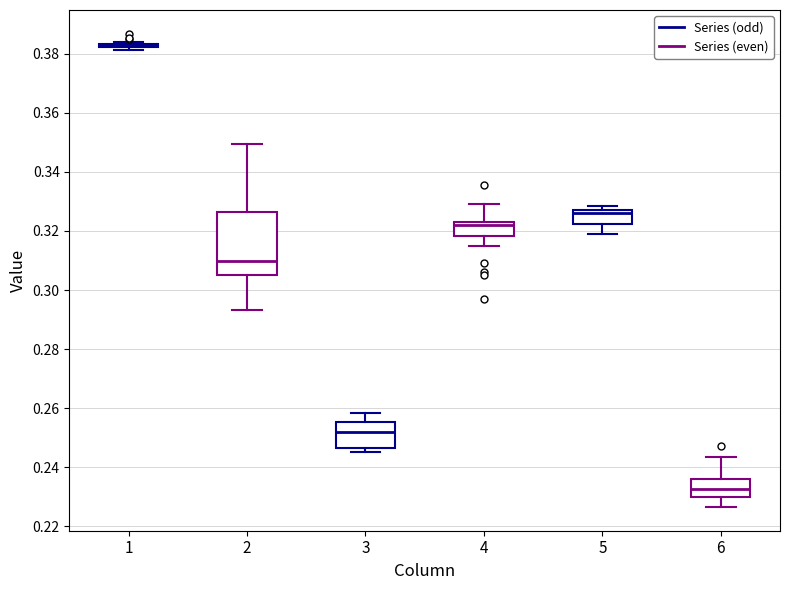

Reading left to right, transcribe this box plot: for each box, give where its median line is, the range the box spans, and where its two whiskers end, as read against the y-axis. The values are not printed on the chart, so give them approximately, as read against the axis.

1: box collapsed to a line at 0.382, whiskers 0.382 to 0.384
2: median 0.310, box 0.304 to 0.326, whiskers 0.294 to 0.350
3: median 0.252, box 0.246 to 0.256, whiskers 0.246 (just below the box's lower edge) to 0.258
4: median 0.322, box 0.318 to 0.324, whiskers 0.314 to 0.328
5: median 0.326, box 0.322 to 0.328, whiskers 0.318 to 0.328 (just above the box's upper edge)
6: median 0.232, box 0.230 to 0.236, whiskers 0.226 to 0.244